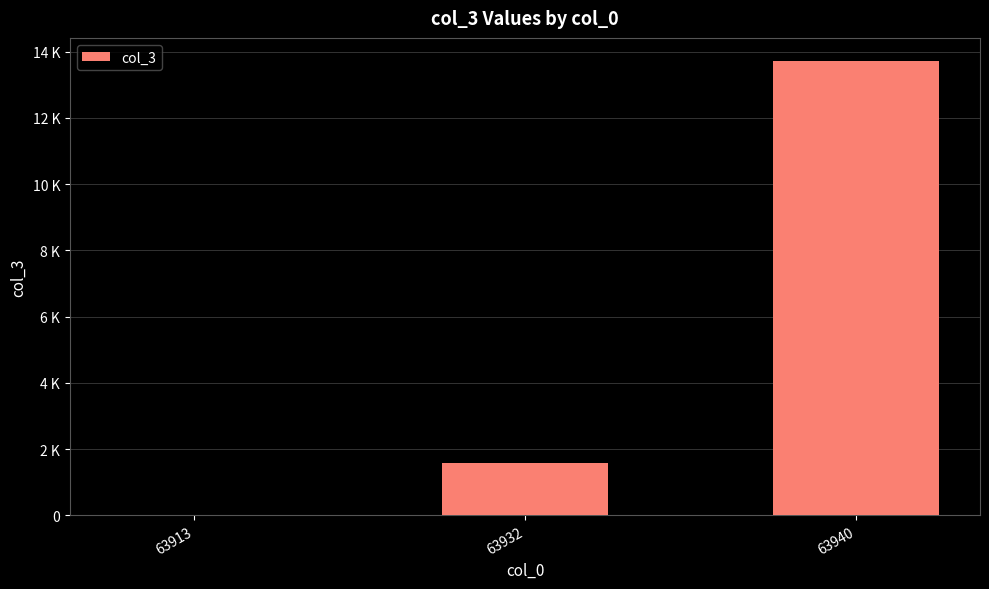

Where does the data first go above 1578?

63940